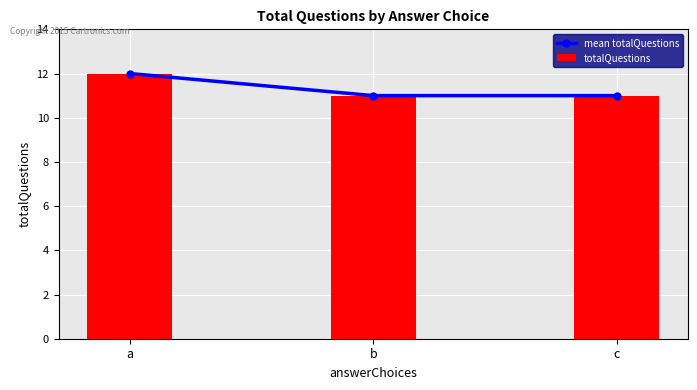

Between b and c, which series saw the biggest shift?

mean totalQuestions